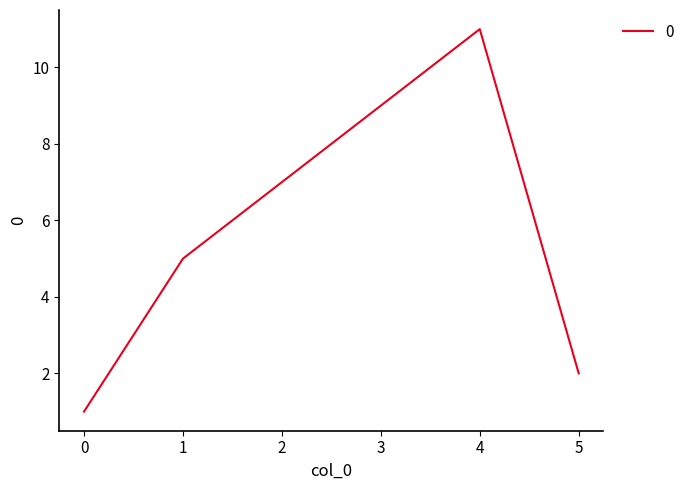

Read the value at 1.

5